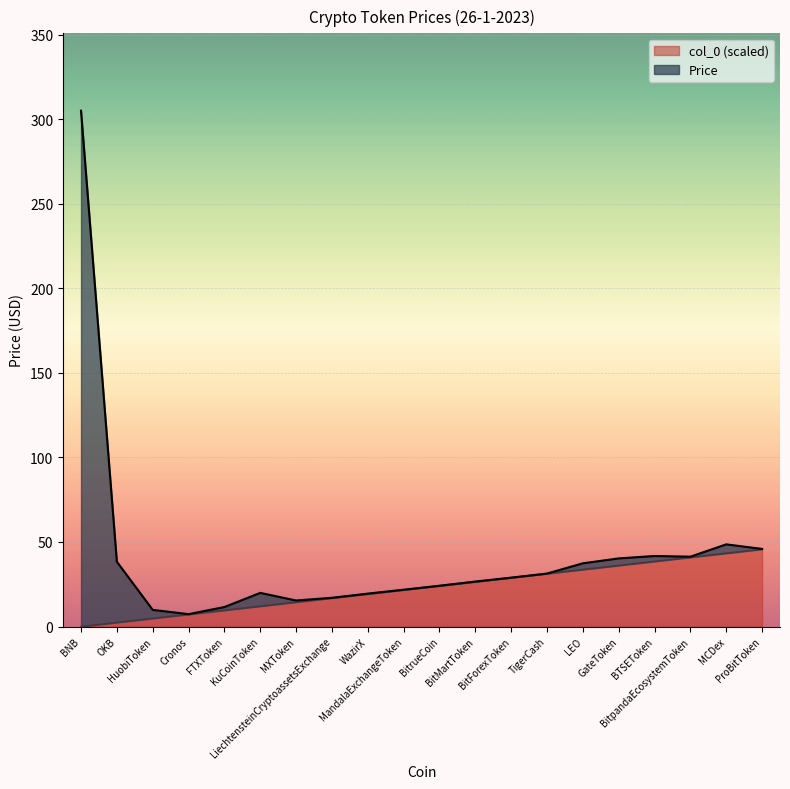

The chart shows a value of 25.4 at MXToken. True or false?

False